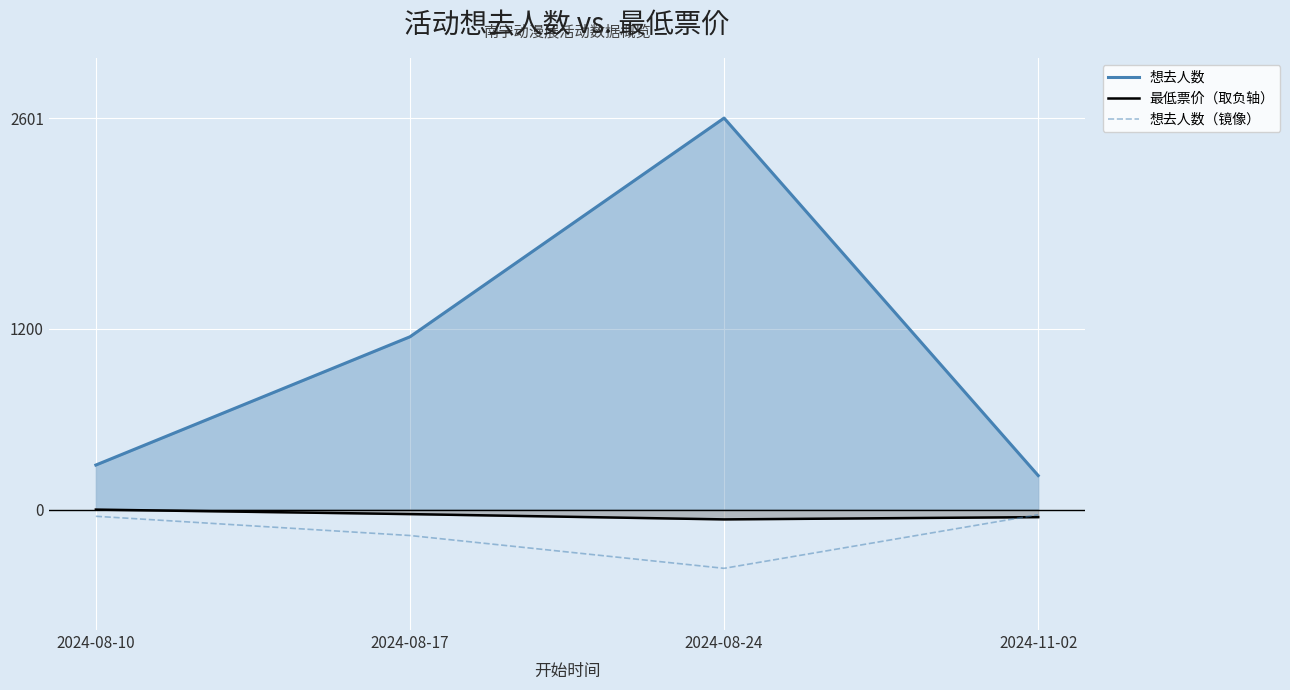

Reading left to right, list all the values displayed in this chart.

想去人数: 296.0	1148.0	2601.0	226.0
最低票价（取负轴）: -0.0	-29.9	-65.0	-50.0
想去人数（镜像）: -44.4	-172.2	-390.1	-33.9